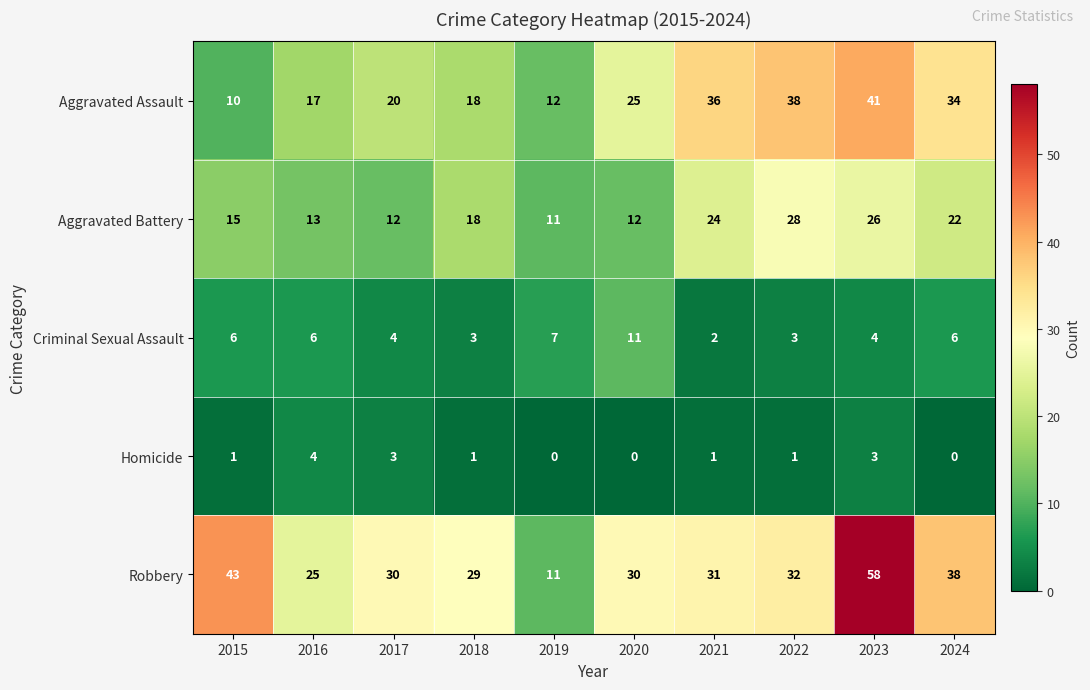

Is it true that Aggravated Assault equals 63 at 2021?

False